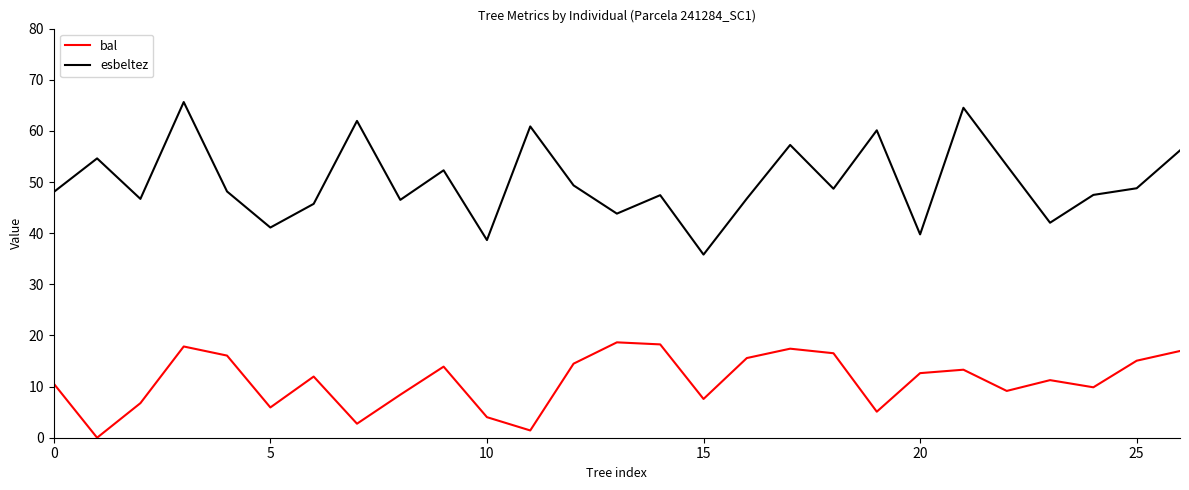

True or false: esbeltez and bal cross at least once.

False